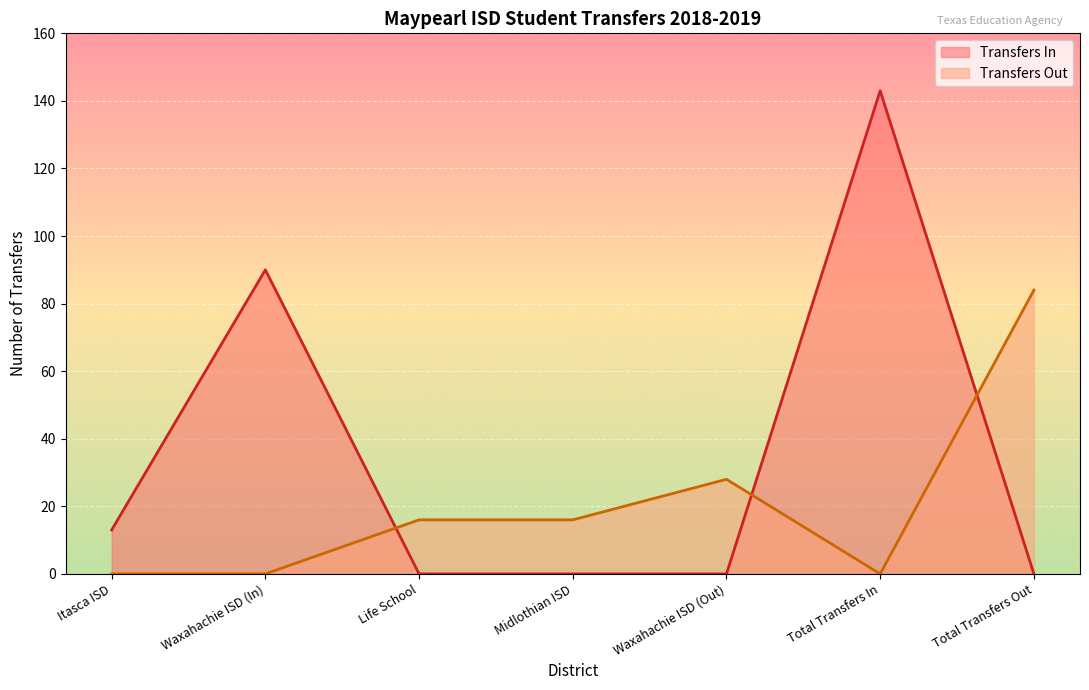

What is the difference between the second highest and second lowest values in the Transfers In series?

90